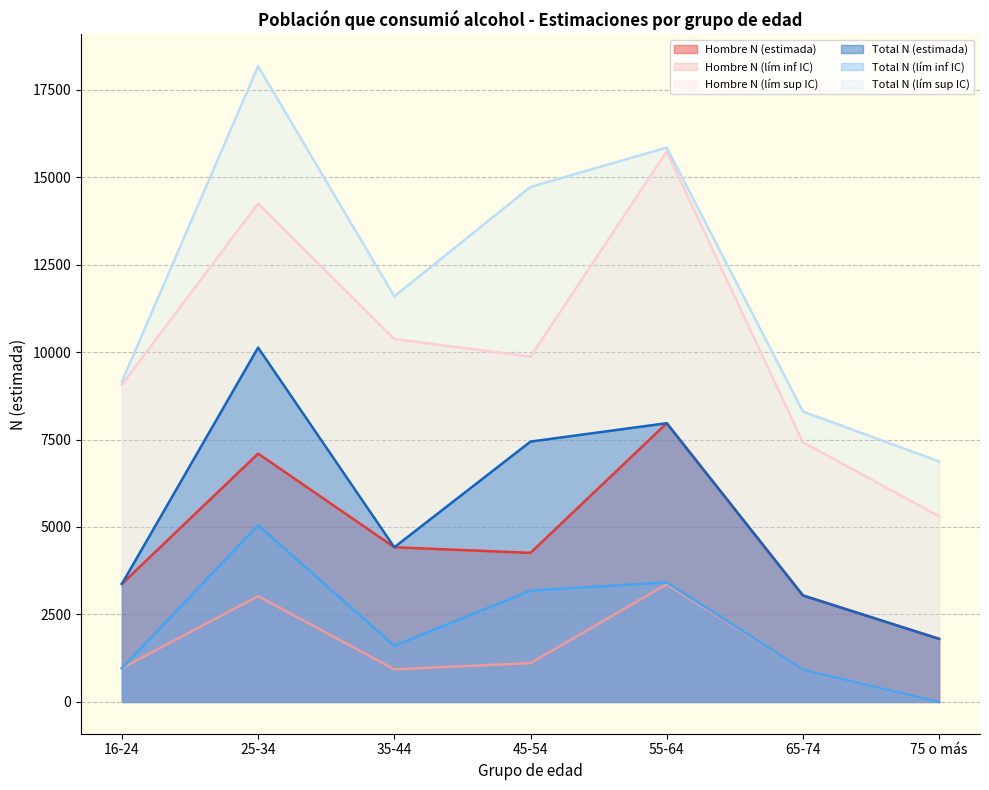

True or false: Total N (lím inf IC) and Total N (lím sup IC) cross at least once.

False